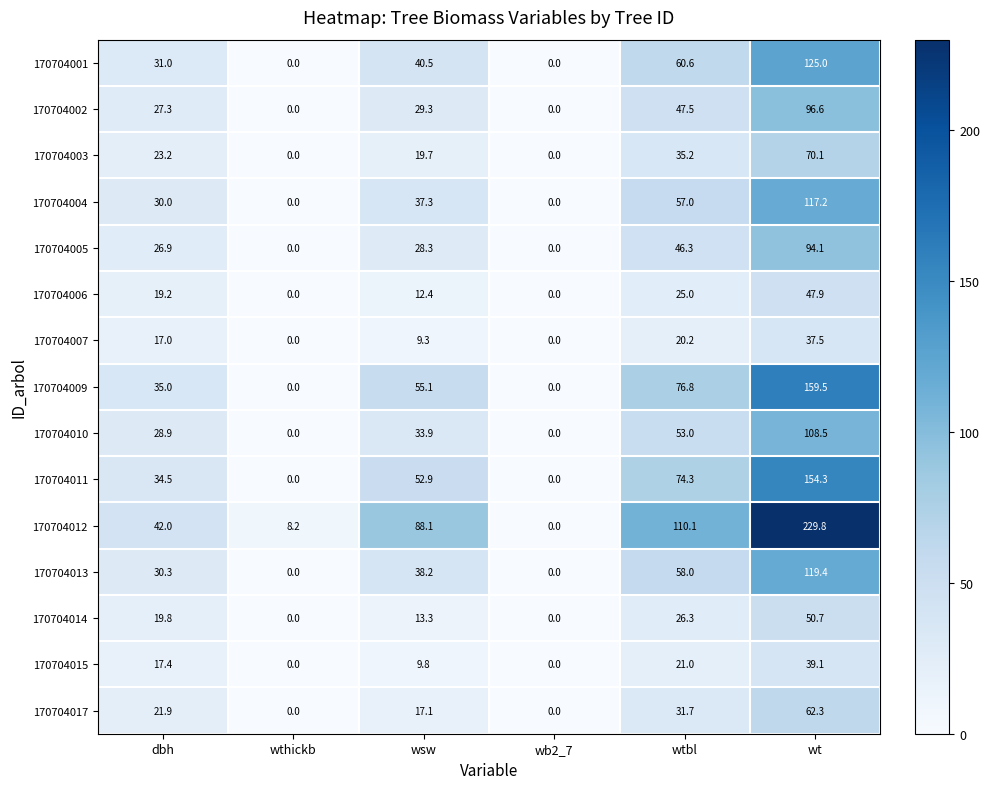

What is the sum of all 170704014 values?

110.1